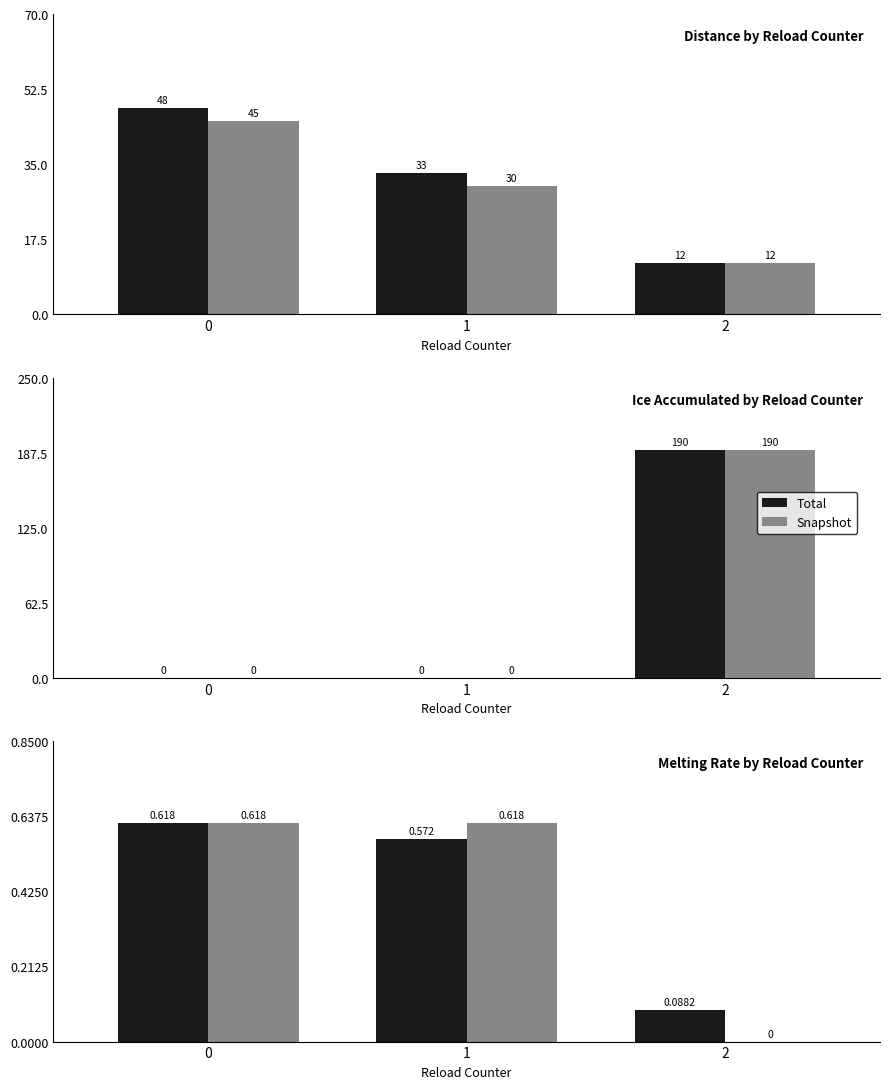

Between 1 and 2, which series saw the biggest shift?

Snapshot